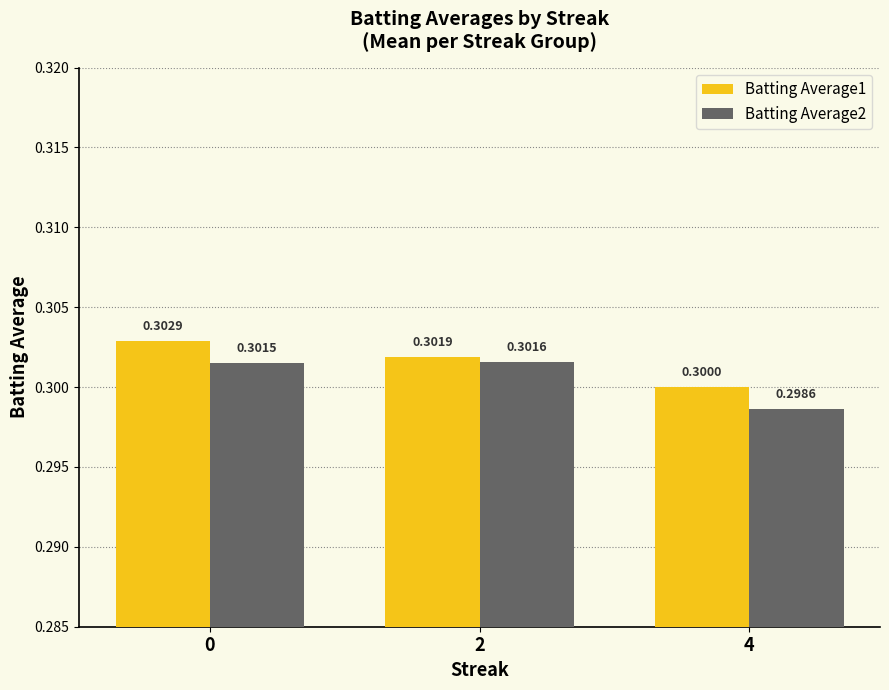

What is the greatest value displayed?

0.3